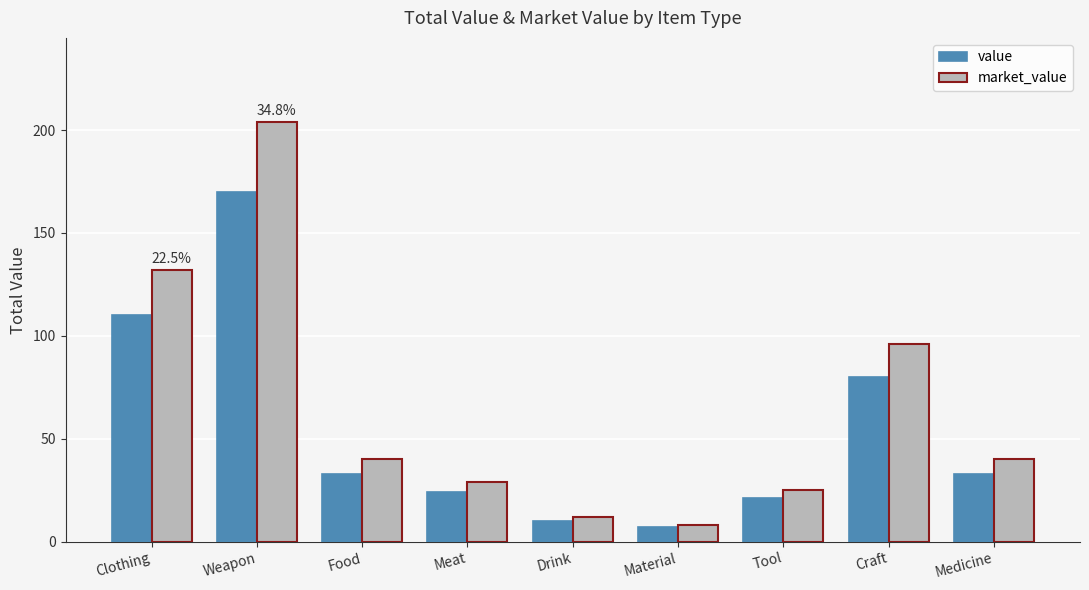

What is the greatest value displayed?

204